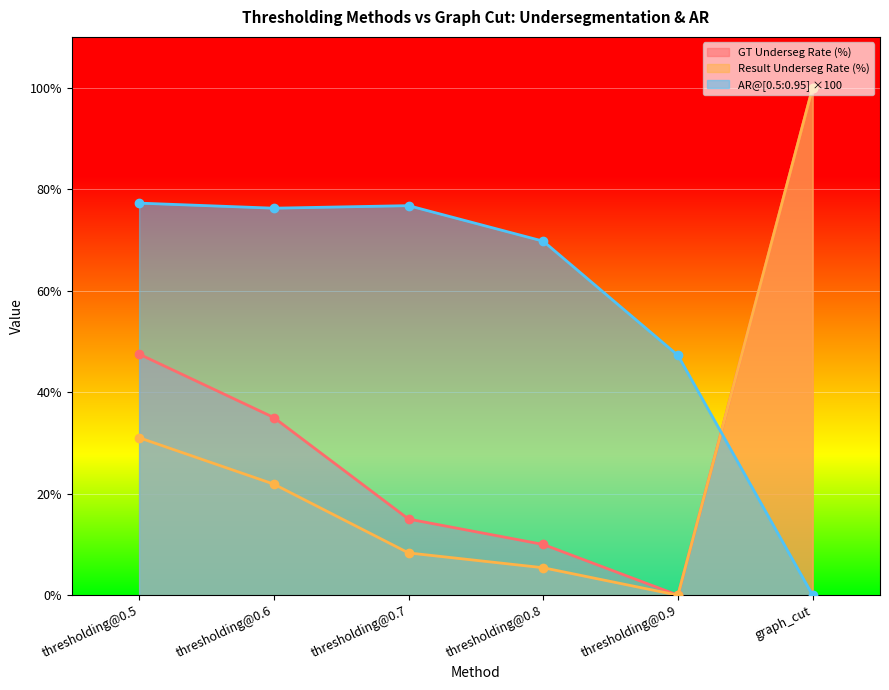

Rank the series at thresholding@0.7 from lowest to highest value.

Result Underseg Rate (%), GT Underseg Rate (%), AR@[0.5:0.95] ×100